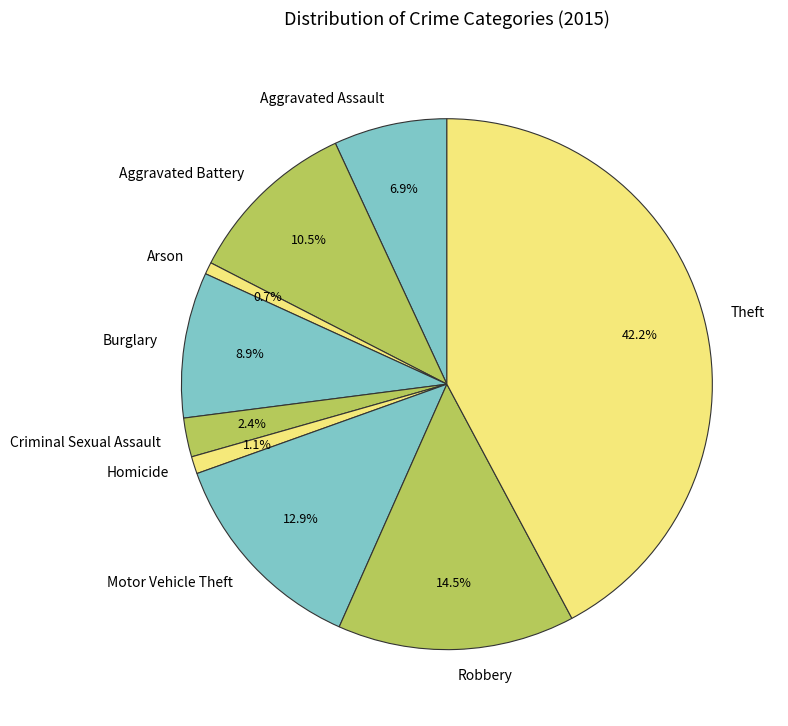

Which has a higher value, Arson or Aggravated Battery?

Aggravated Battery